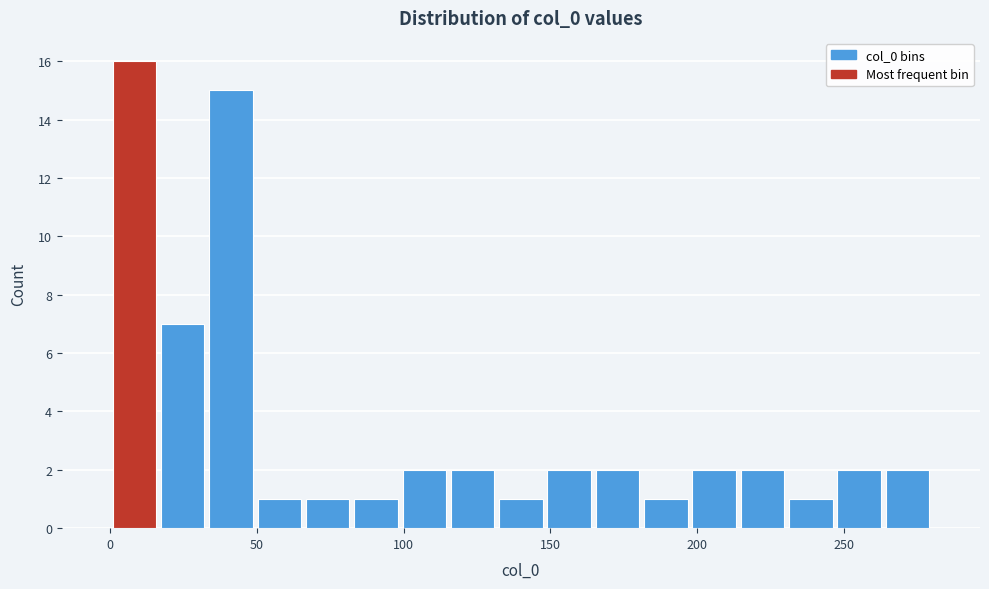

Read against the x-axis, roughly where is the centre of the tallest bar?

10